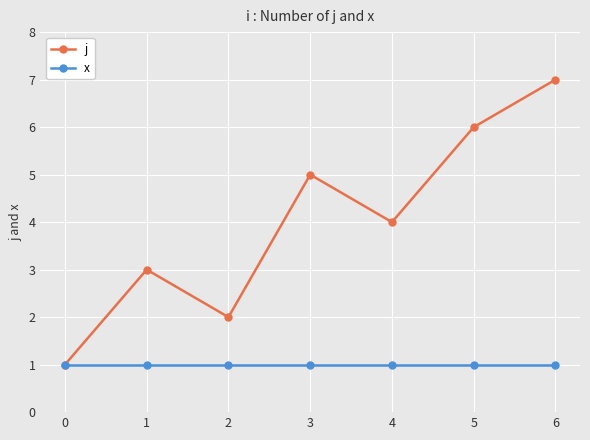

True or false: x has a value of 1 at 2.

True